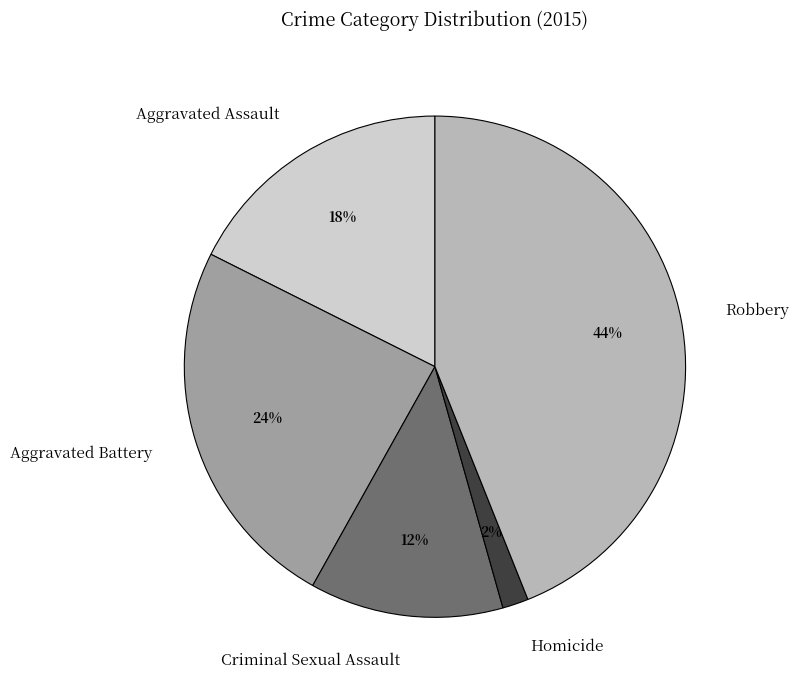

To the nearest percent, what is the average slice percentage?

20%